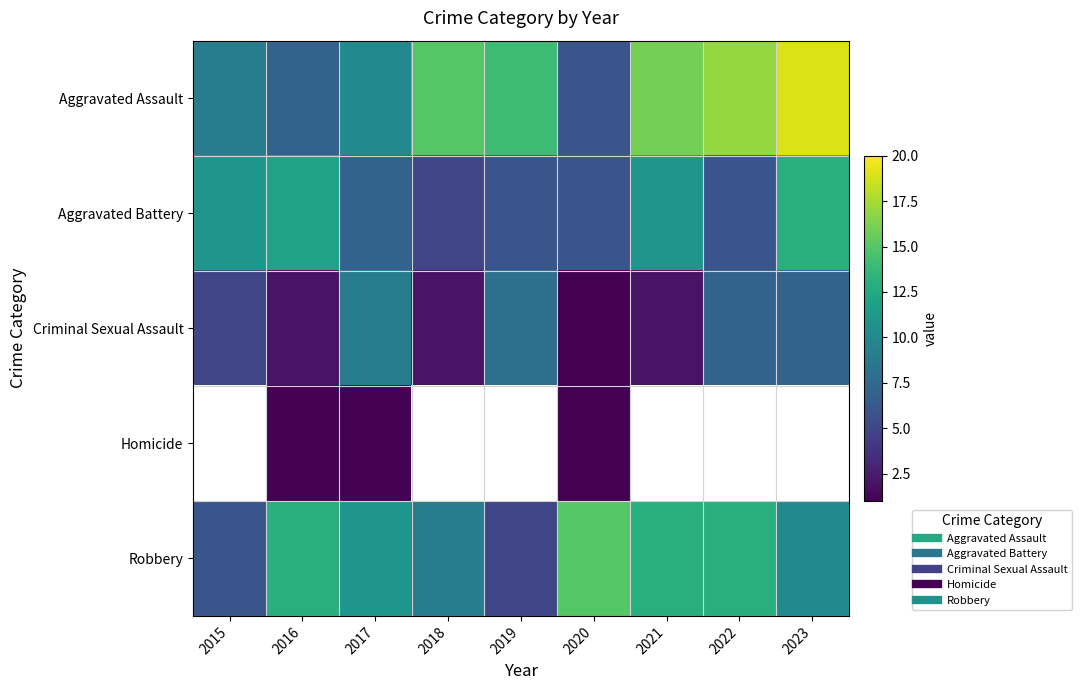

Which series has the largest total across all categories?

Aggravated Assault